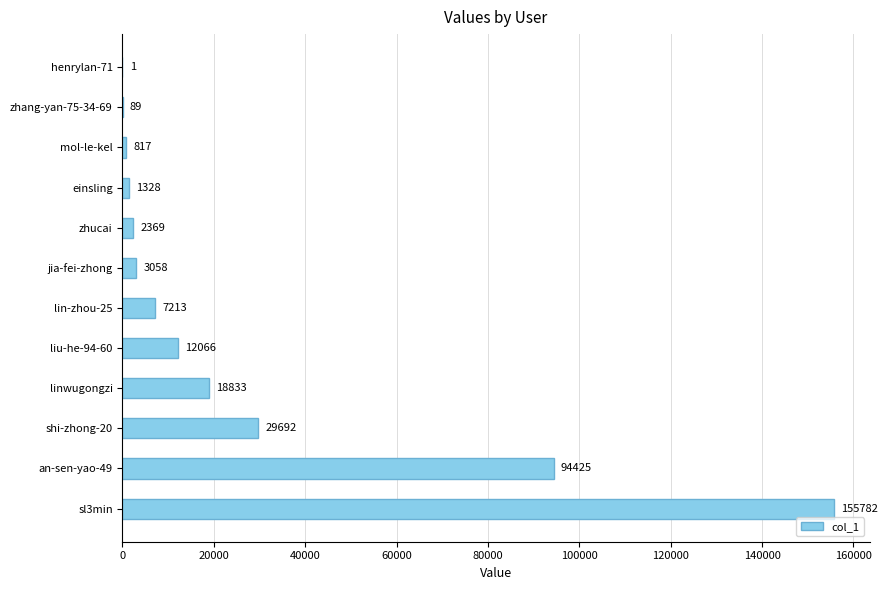

Where is the data nearest to the value 77891?

an-sen-yao-49